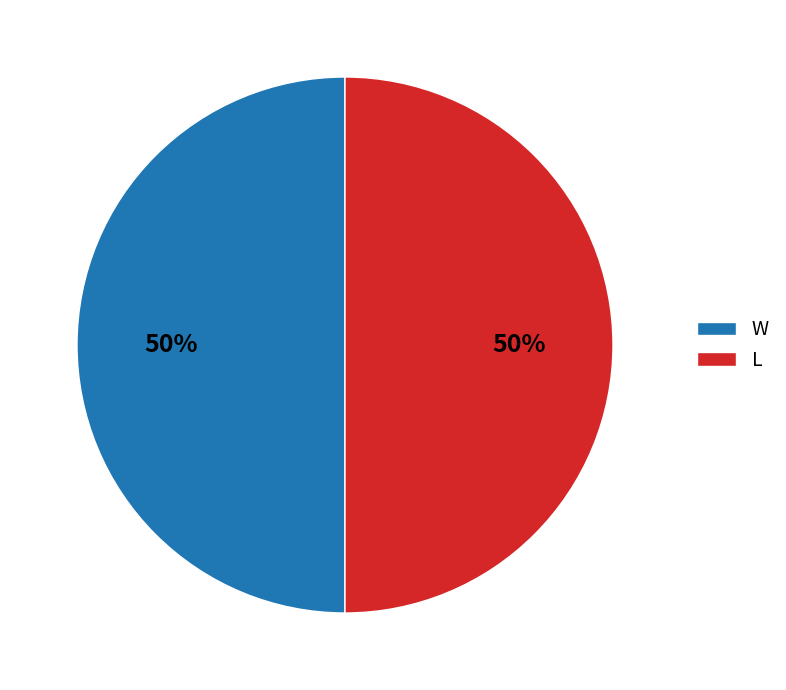

Count the number of slices in the pie.

2